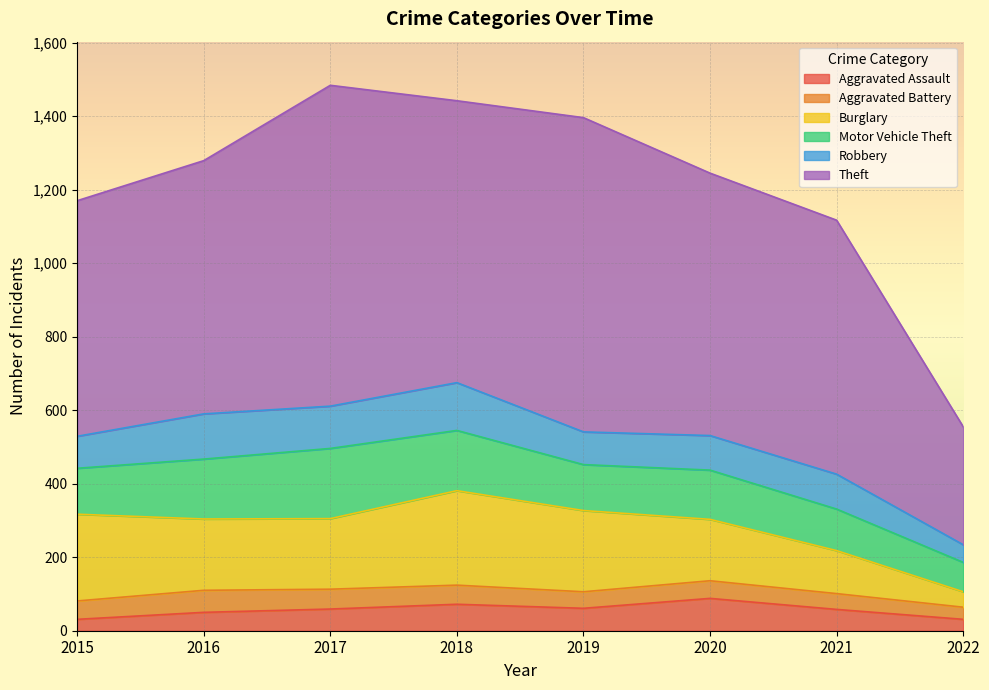

Which series has the widest spread of values?

Theft